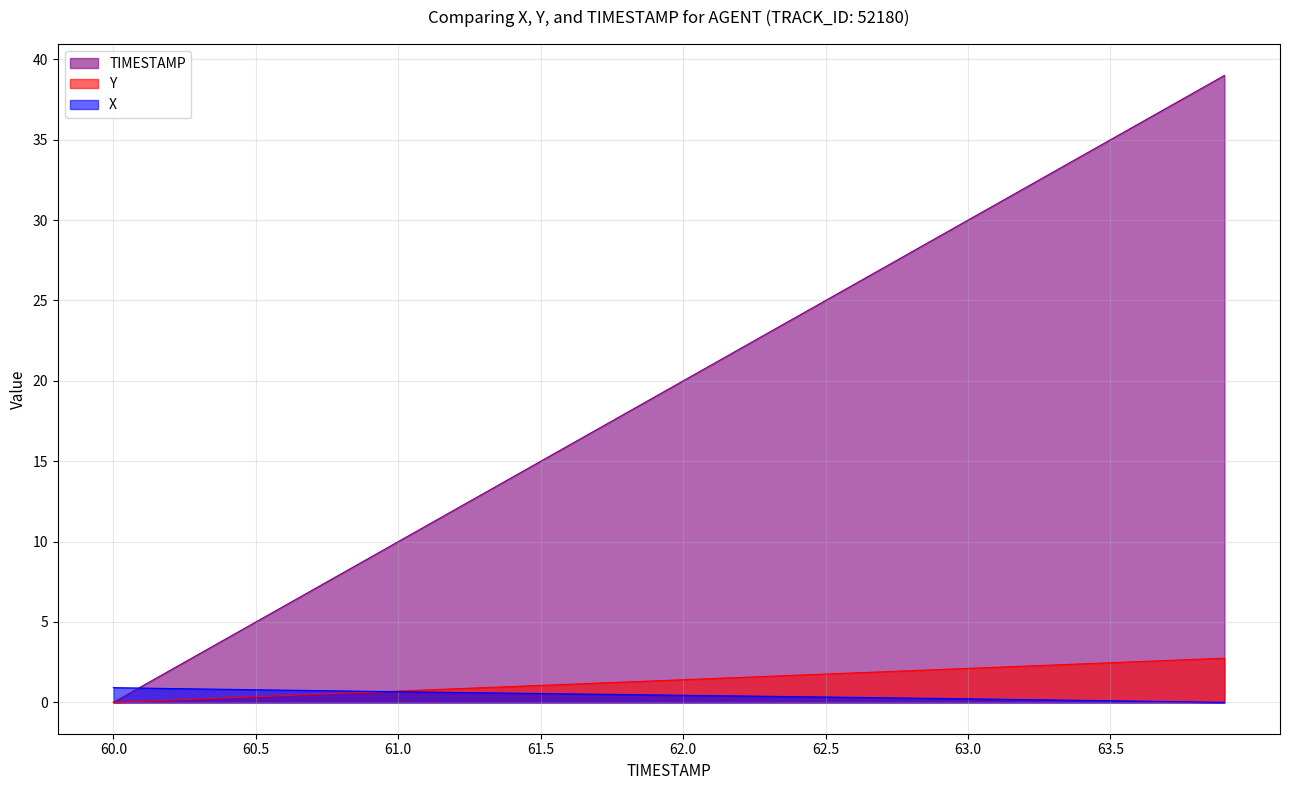

The Y series shows 0.5 at 62.3. True or false?

False